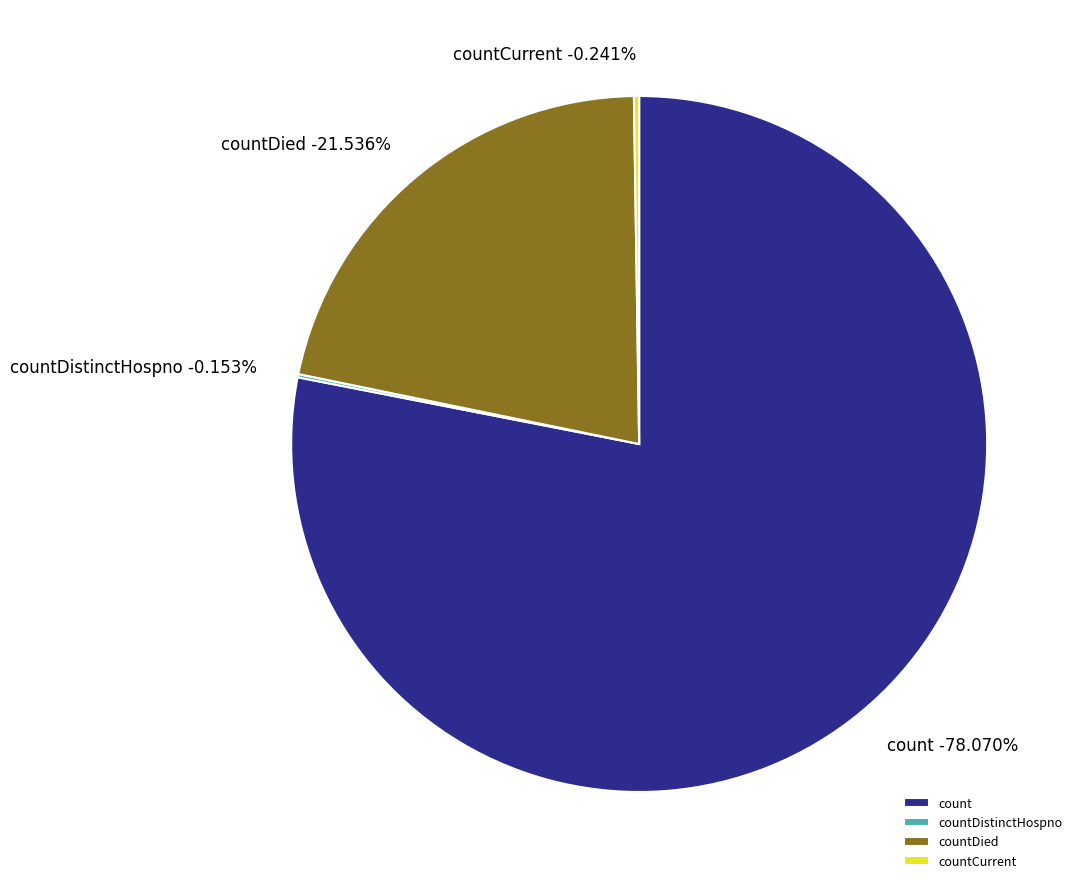

Rank the categories by value from lowest to highest.

countDistinctHospno, countCurrent, countDied, count